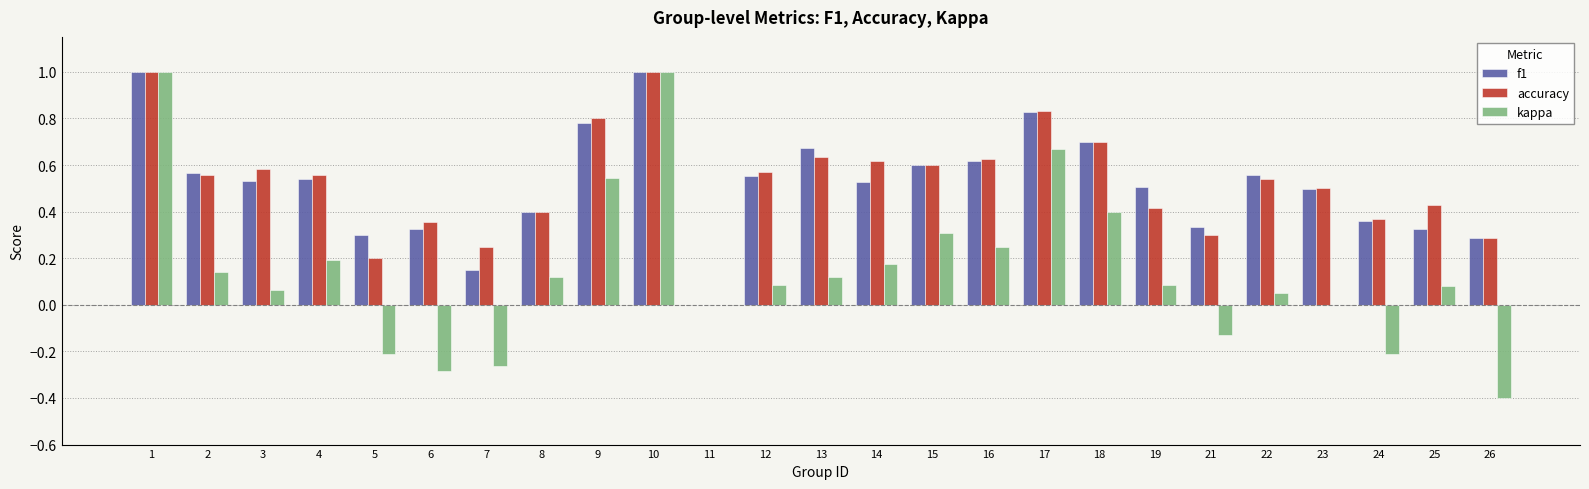

Which series changed the most between 6 and 23?

kappa